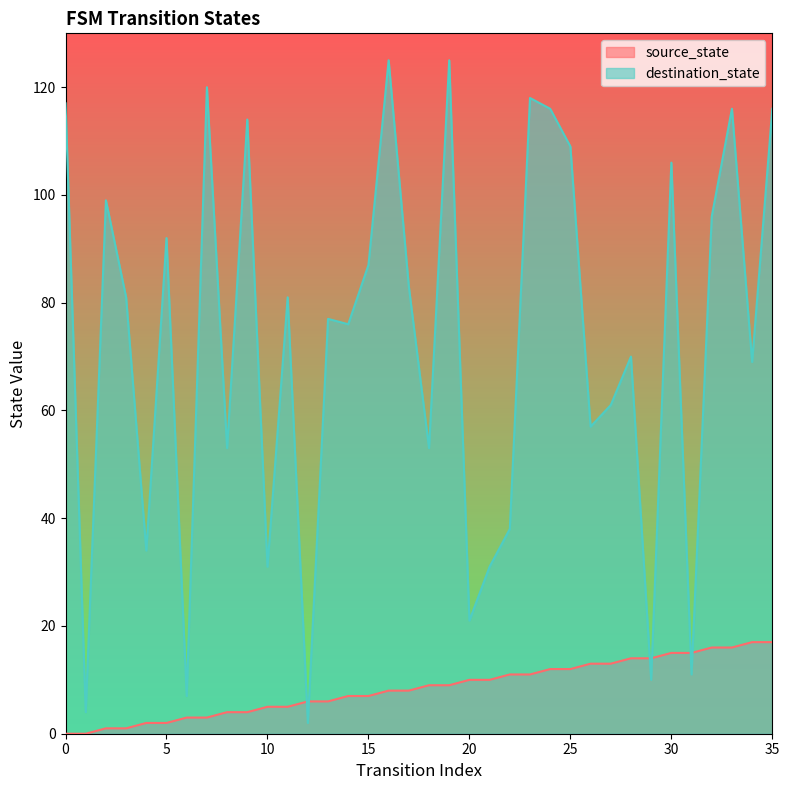

Is the value of destination_state at 22 greater than the value of source_state at 17?

Yes